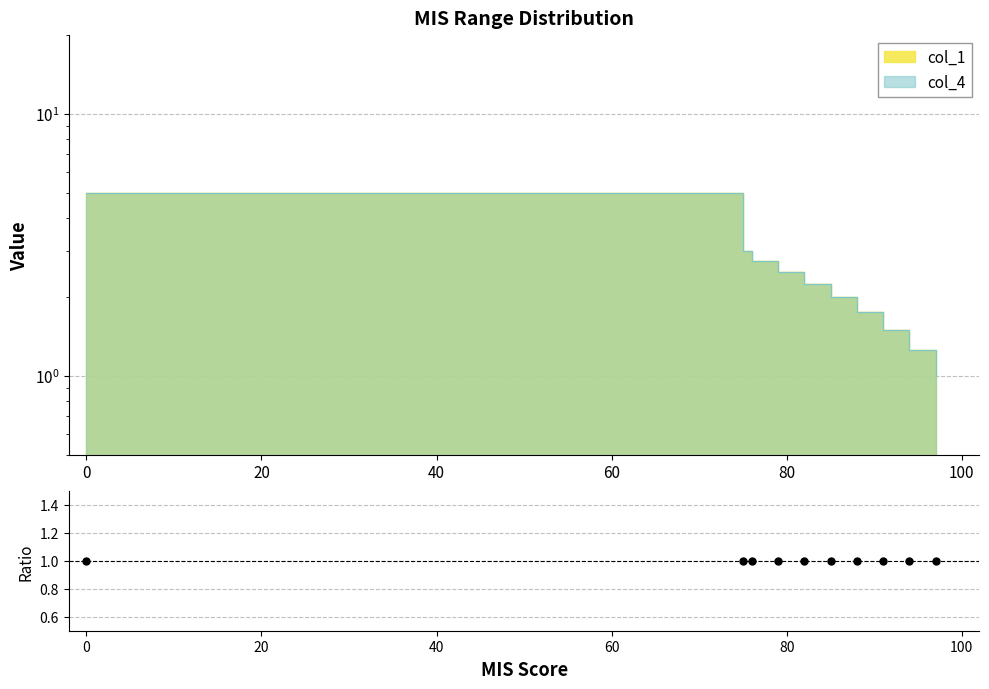

Which series has the widest spread of Y values?

col_1